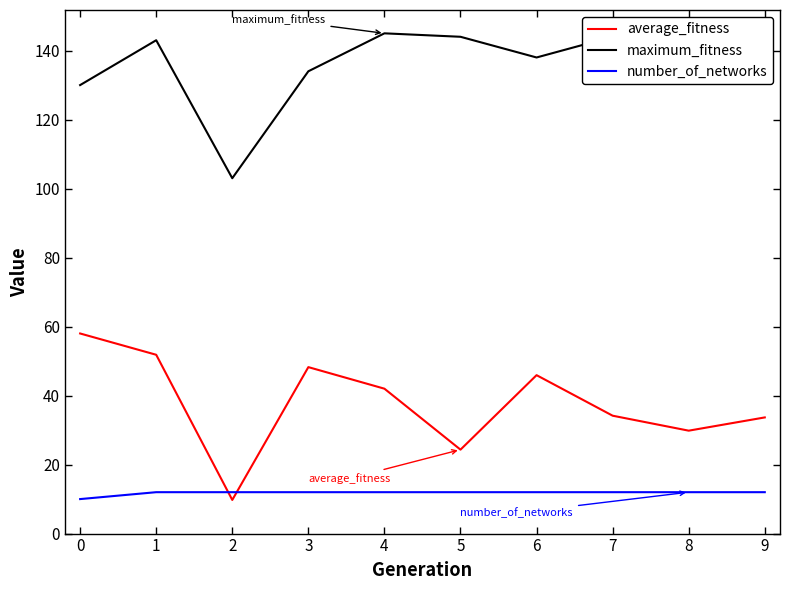

What is the highest value of the maximum_fitness series?

145.0